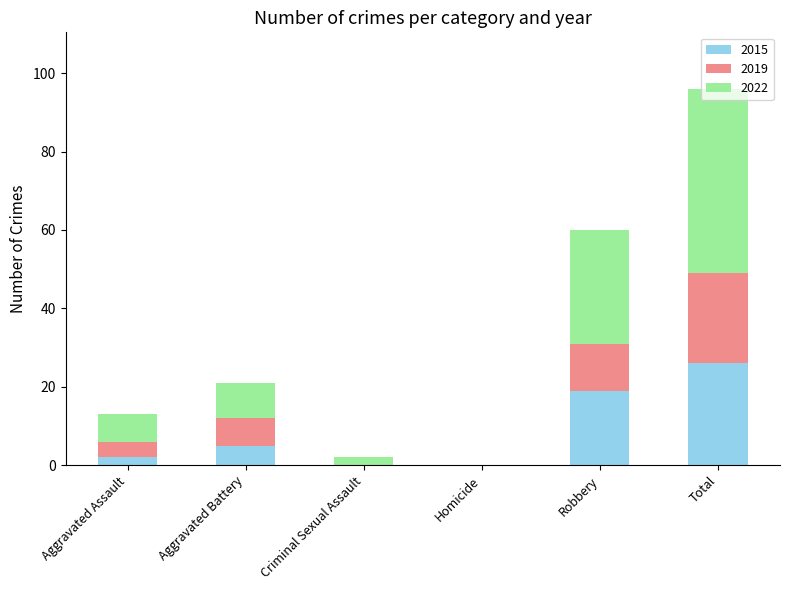

At which label does 2015 reach its peak?

Total